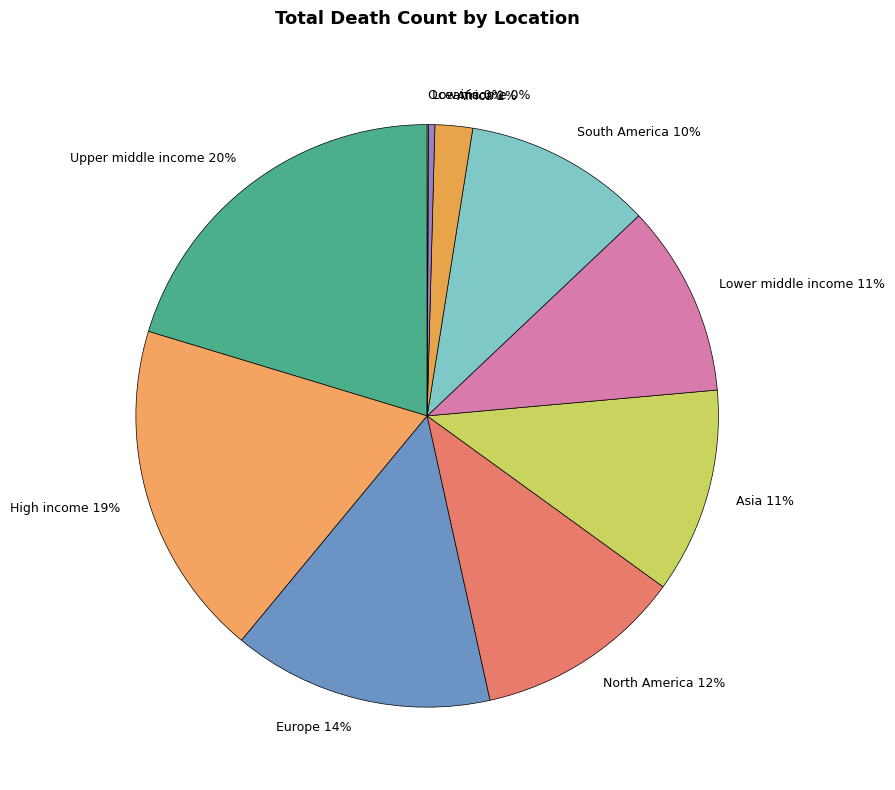

True or false: Lower middle income accounts for 11% of the total.

True